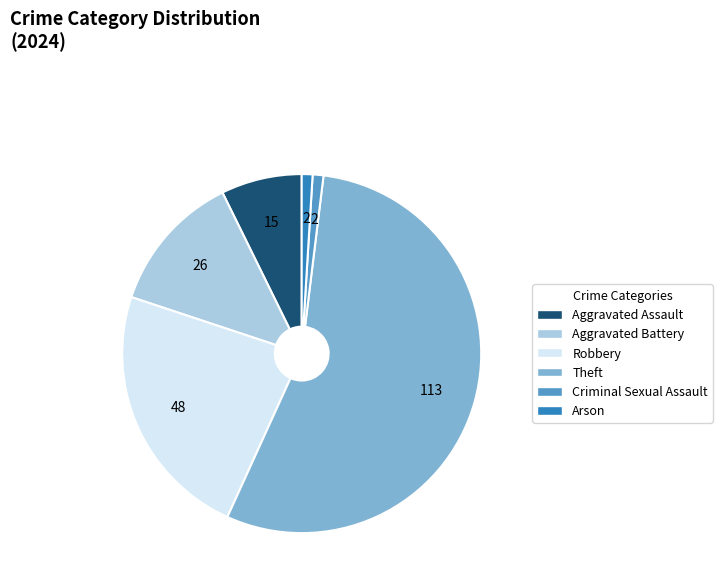

Which category has the biggest portion of the pie?

Theft